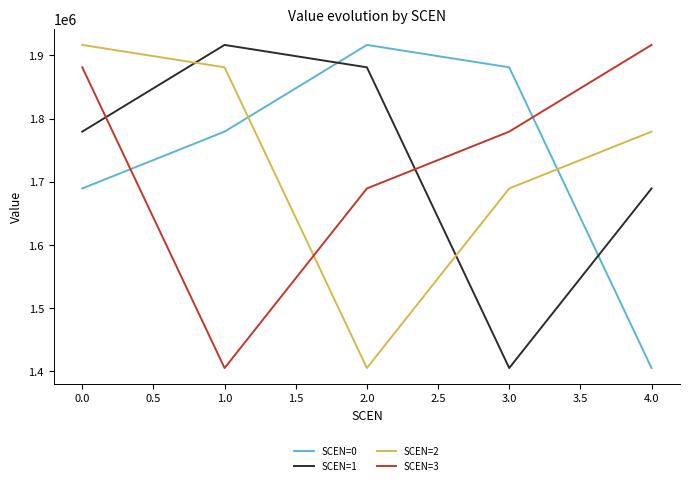

What is the total value across all series at 4.0?

6790754.6